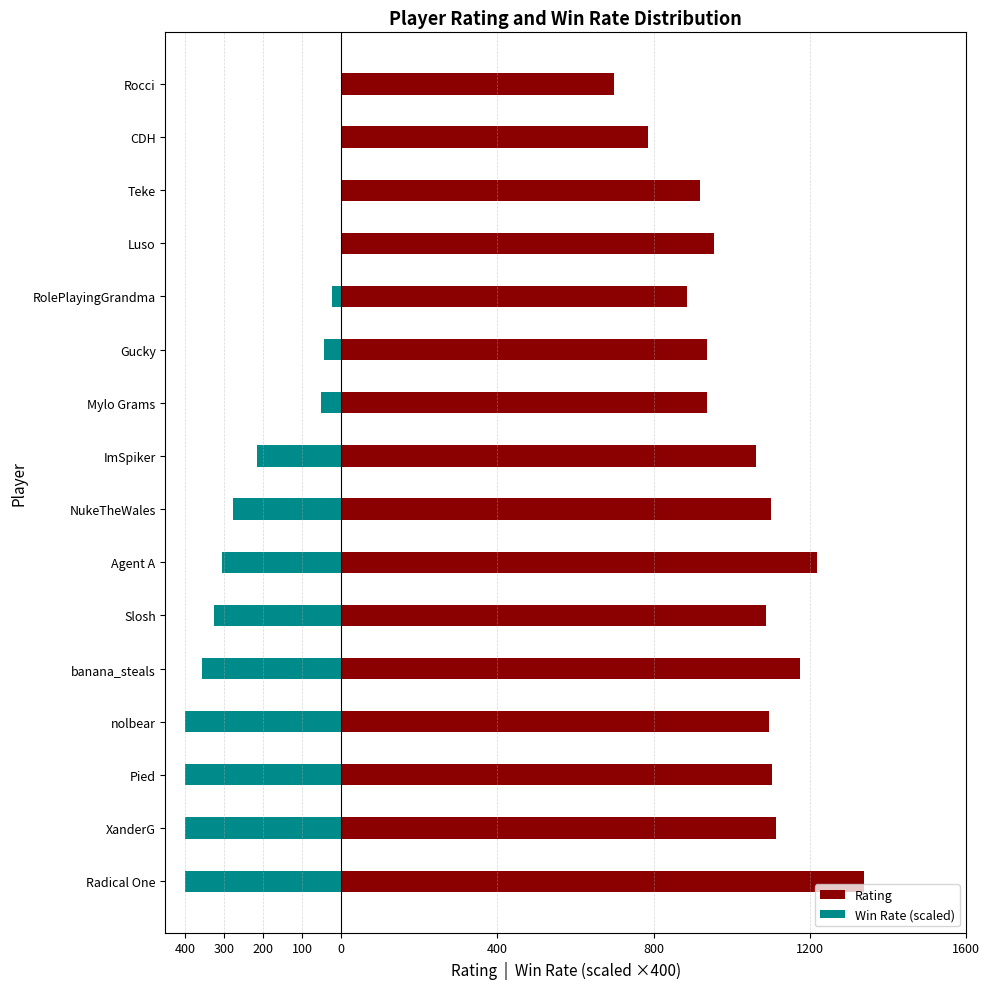

What is the smallest value displayed?

-400.0